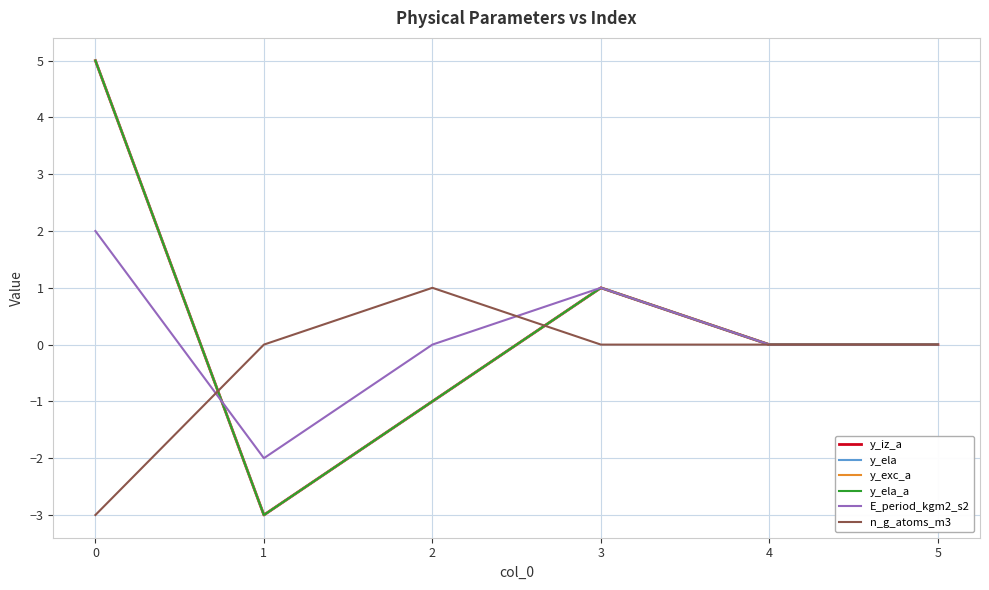

Does the chart have visible grid lines?

Yes